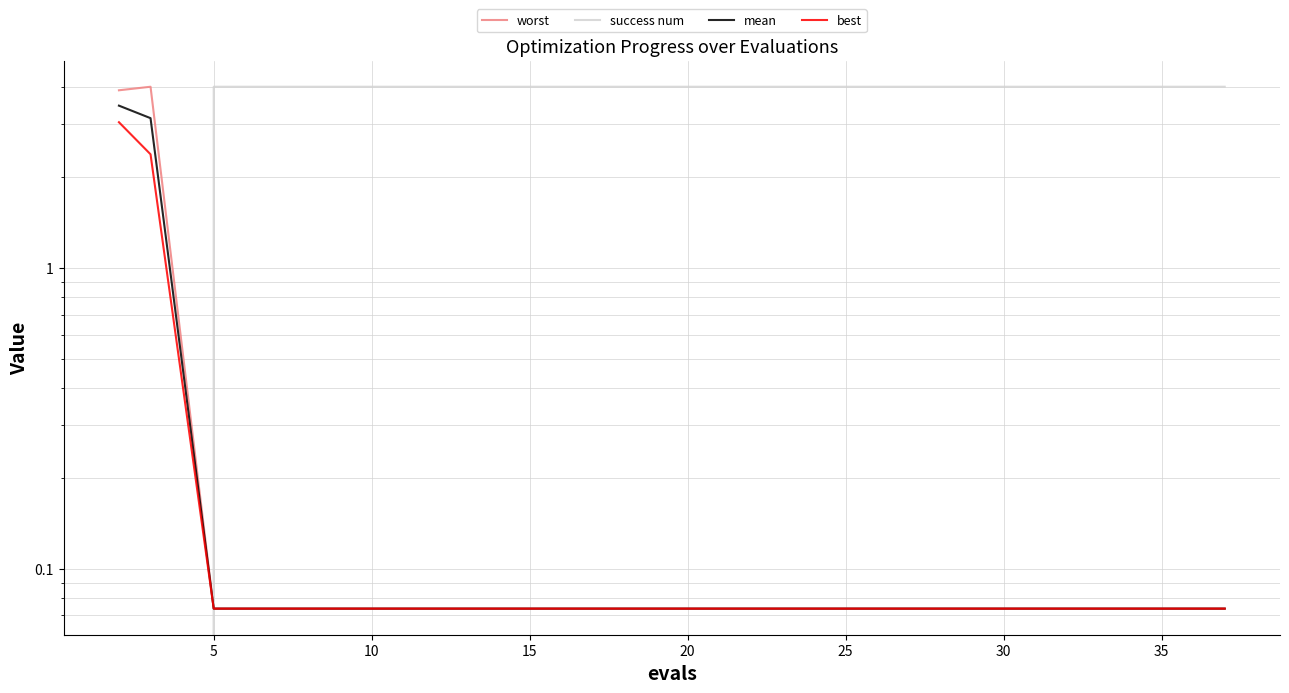

What is the label of the 7th point from the right?

25